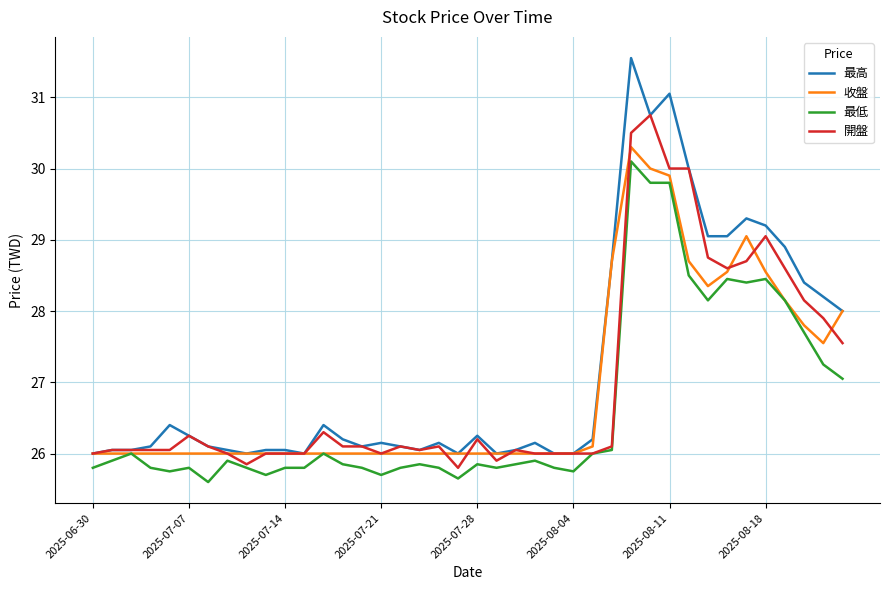

True or false: 最低 has more than 0 points higher than both neighbors.

True